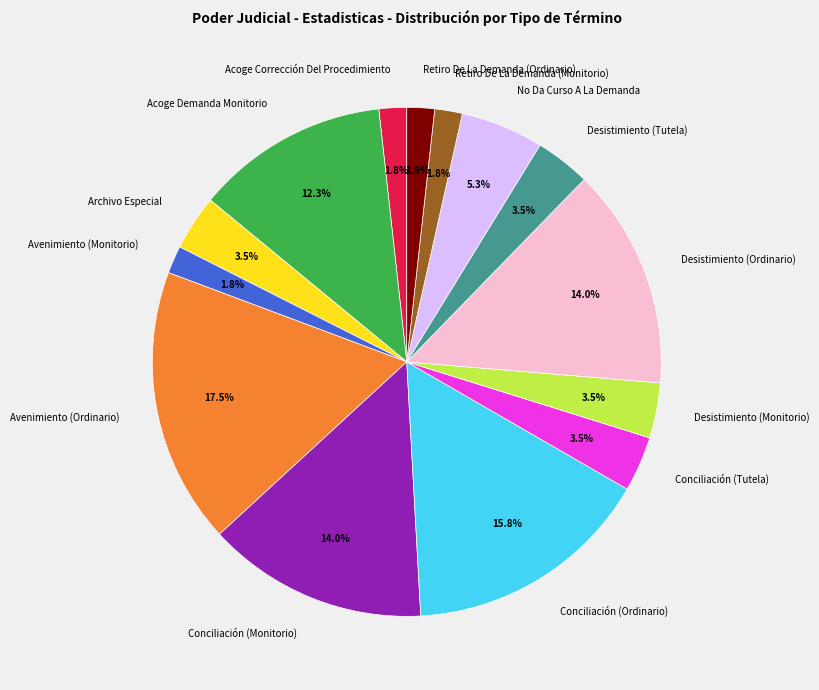

Count the number of slices in the pie.

14